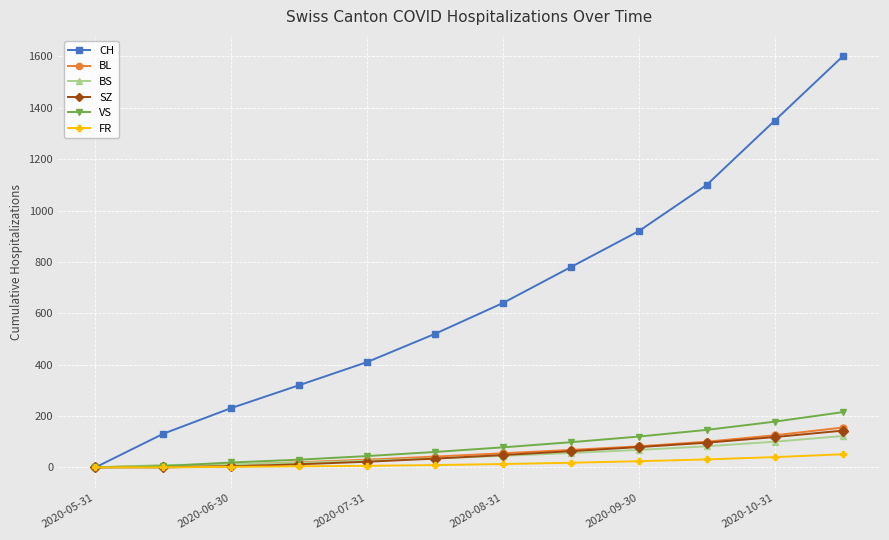

Which series has the largest range (max minus min)?

CH